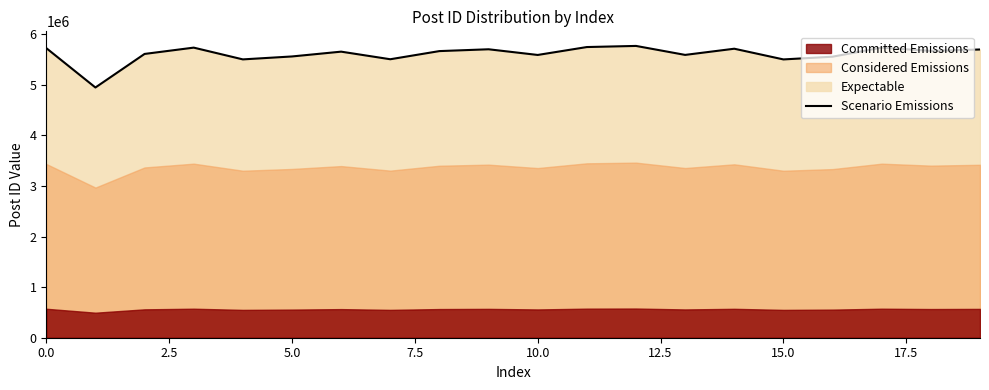

Does the chart have visible grid lines?

No